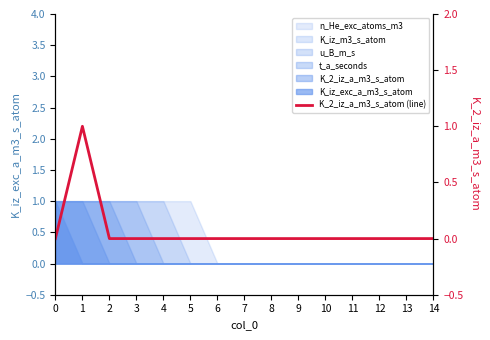

Reading left to right, transcribe all the data shown in this chart.

0=0	1=1	2=0	3=0	4=0	5=0	6=0	7=0	8=0	9=0	10=0	11=0	12=0	13=0	14=0